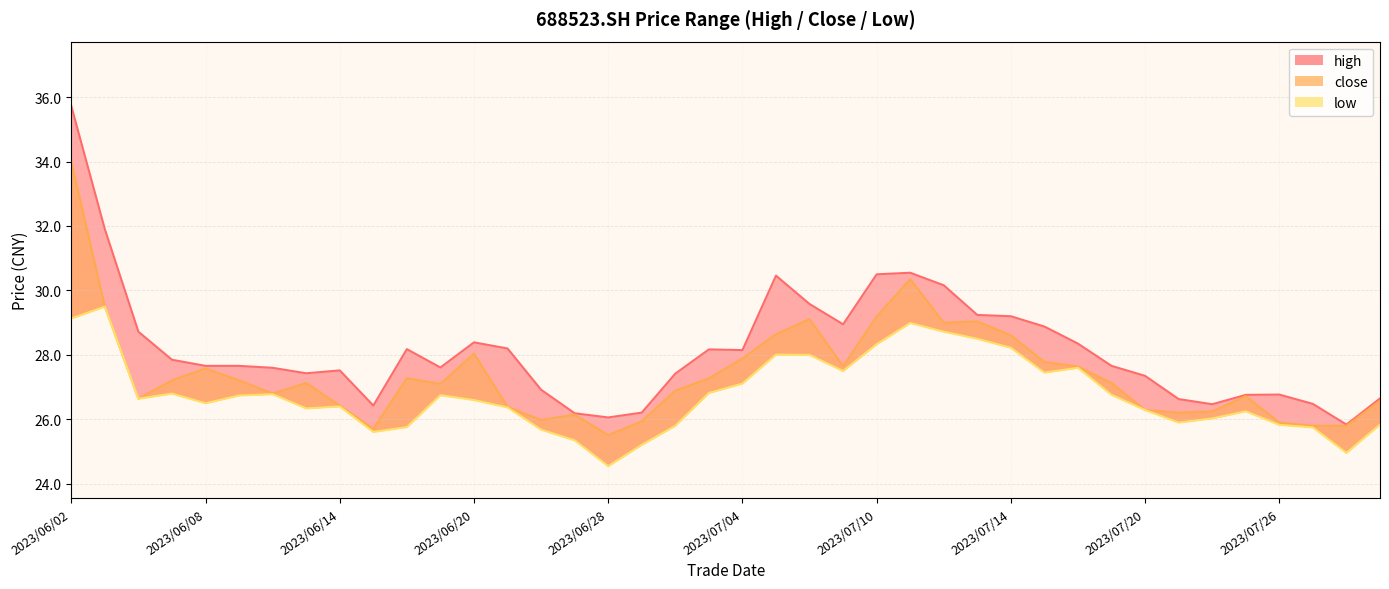

At which label does high first exceed 27?

2023/06/02